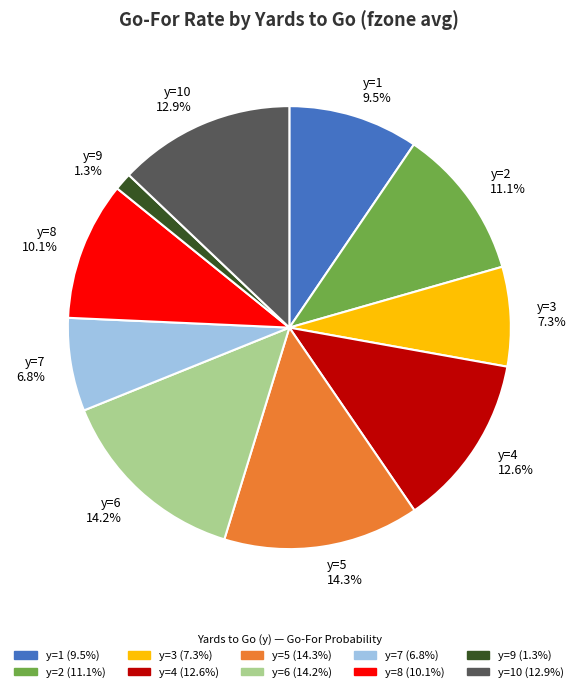

To the nearest percent, what is the difference between the y=9 and y=3 slice percentages?

6%